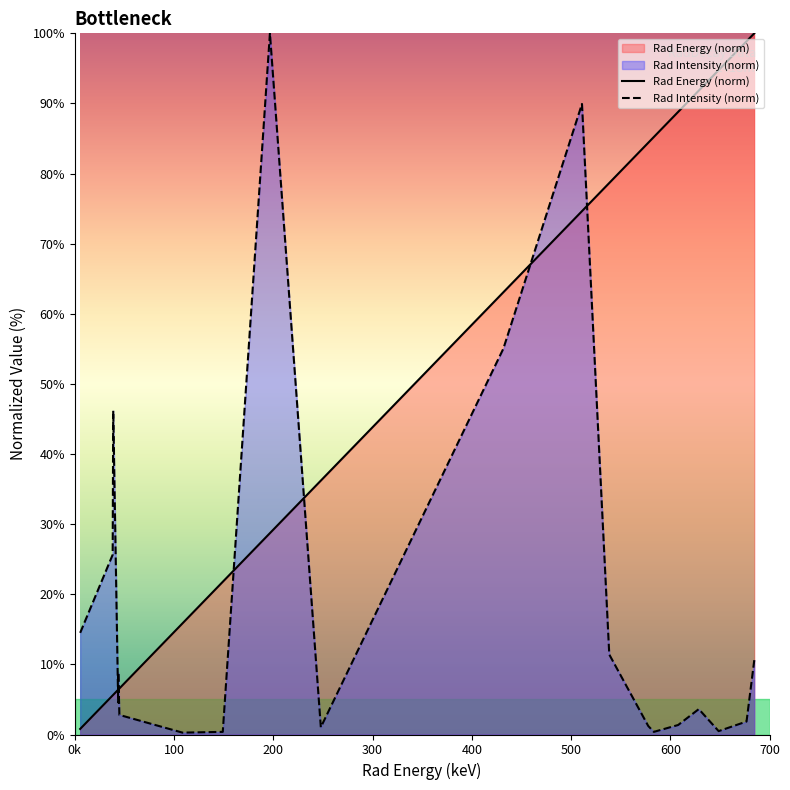

What are all the series names shown in the legend?

Rad Energy, Rad Intensity